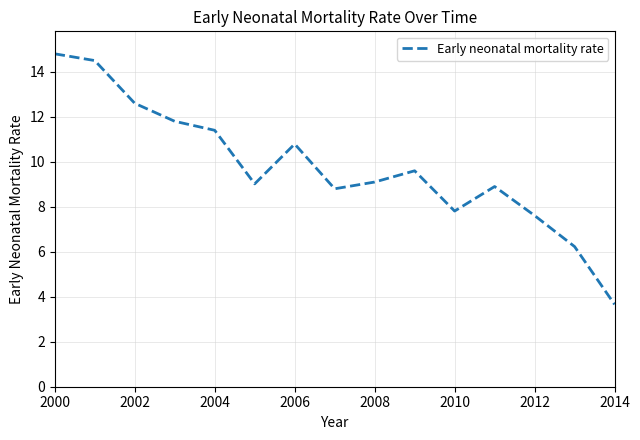

What is the difference between the maximum and minimum values?

11.1